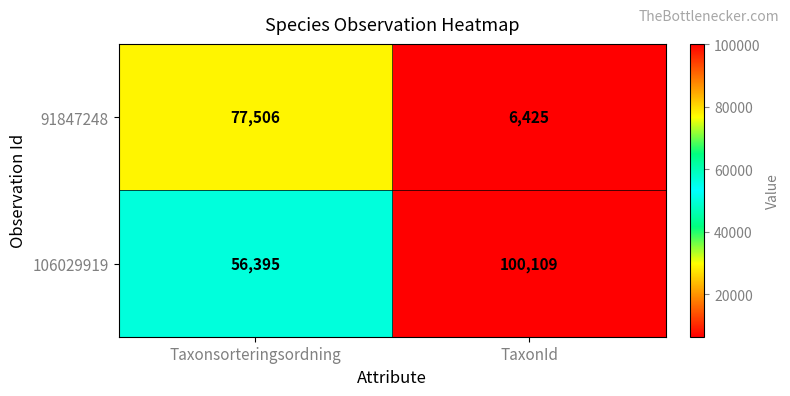

What is the difference between the highest and lowest values at TaxonId?

93684